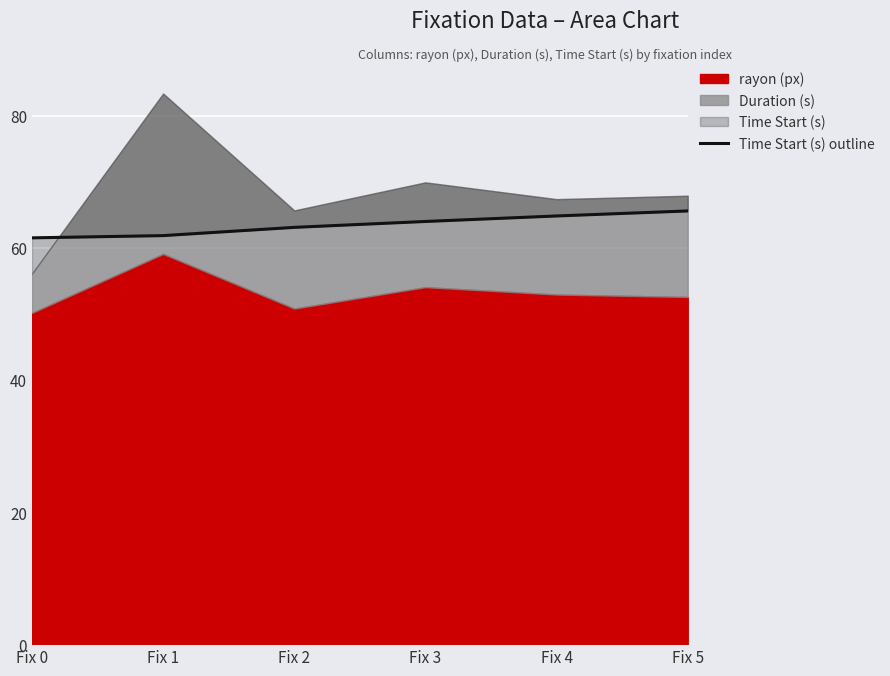

What is the sum of the values at Fix 1 and Fix 3?

125.8